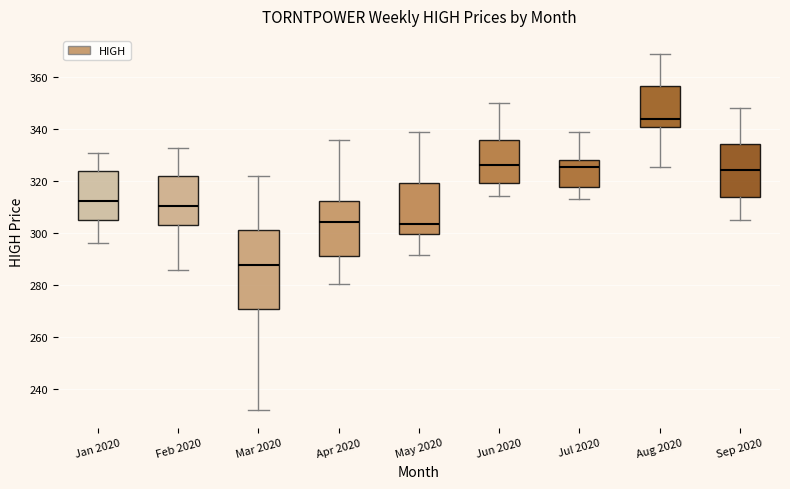

Reading left to right, read every box against the y-axis: the position of its median line, the range the box covers, and the ends of its whiskers. The values are not printed on the chart, so give them approximately, as read against the axis.

Jan 2020: median 312, box 306 to 324, whiskers 296 to 330
Feb 2020: median 310, box 304 to 322, whiskers 286 to 332
Mar 2020: median 288, box 270 to 300, whiskers 232 to 322
Apr 2020: median 304, box 290 to 312, whiskers 280 to 336
May 2020: median 304, box 300 to 320, whiskers 292 to 338
Jun 2020: median 326, box 320 to 336, whiskers 314 to 350
Jul 2020: median 326, box 318 to 328, whiskers 312 to 338
Aug 2020: median 344, box 340 to 356, whiskers 326 to 368
Sep 2020: median 324, box 314 to 334, whiskers 306 to 348